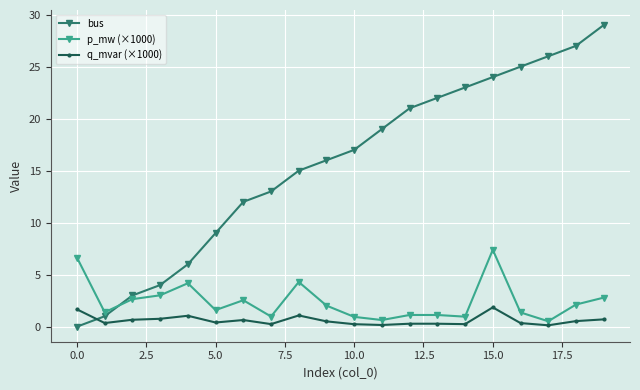

Which series has the widest spread of values?

bus